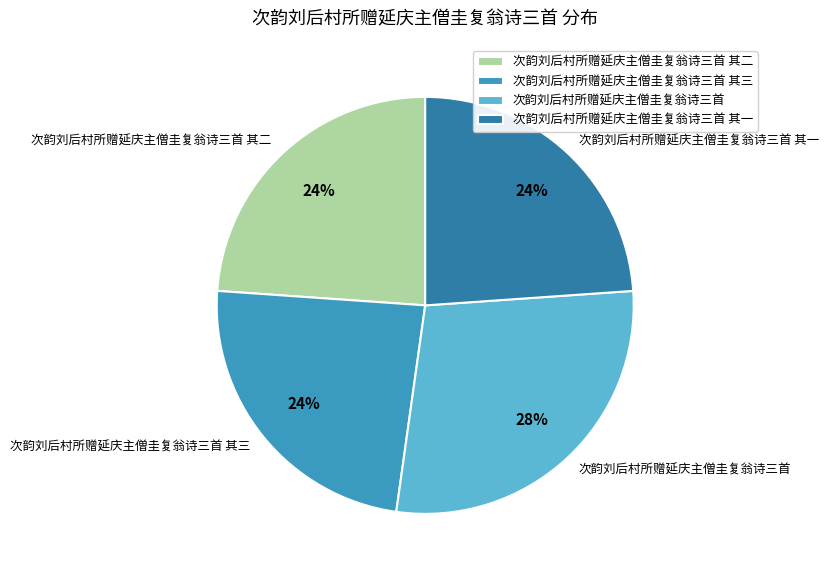

How many segments does this pie chart have?

4